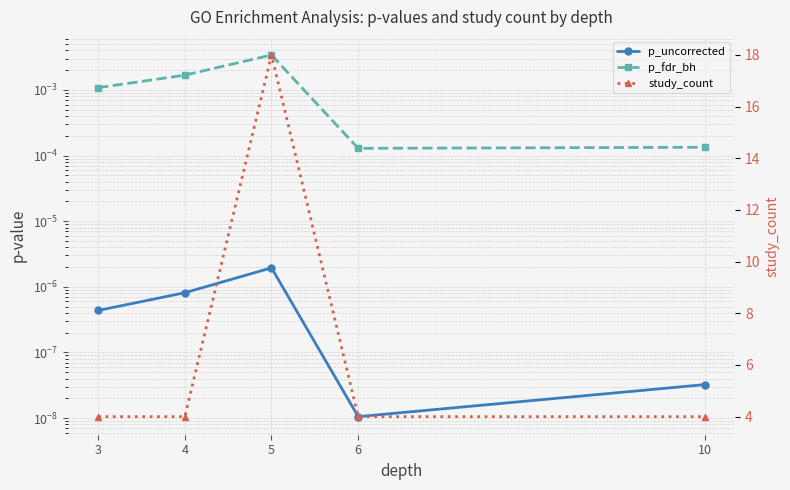

Is this an area chart (filled region under the line)?

No